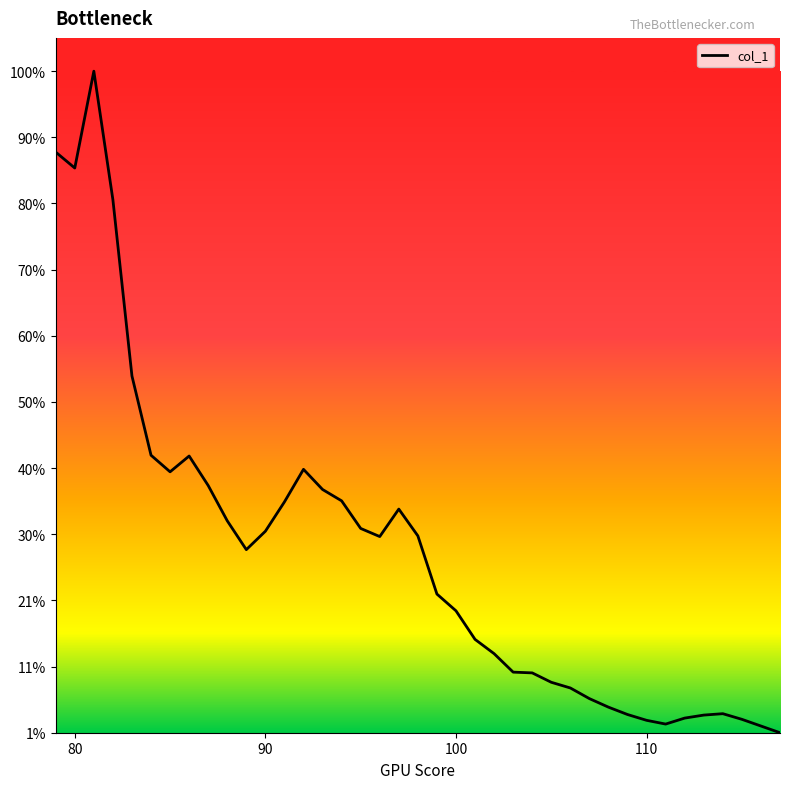

Does the chart have visible grid lines?

No